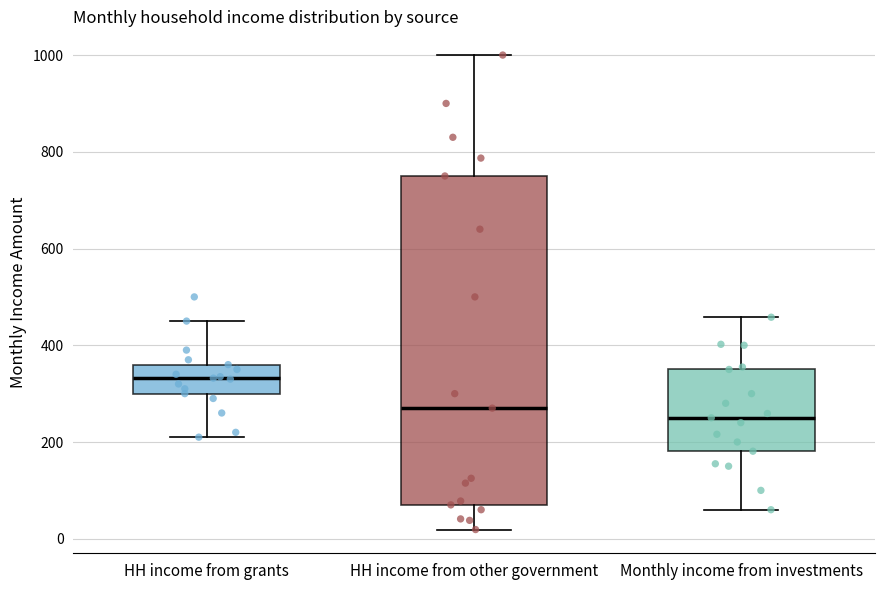

Which box has the lowest median line?

Monthly income from investments